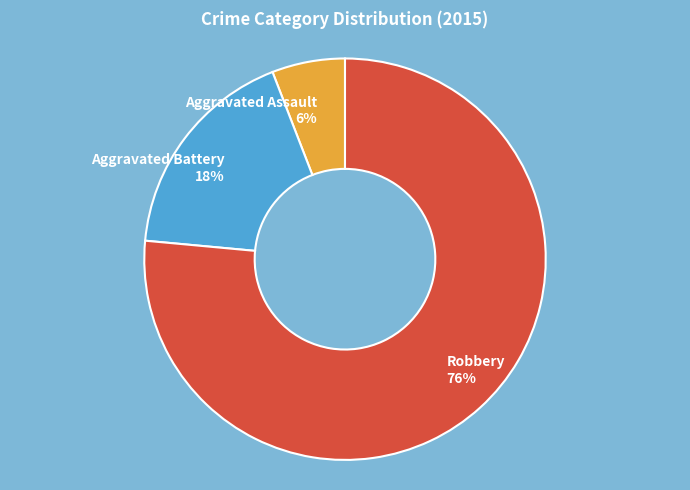

Which has a higher value, Aggravated Assault or Robbery?

Robbery